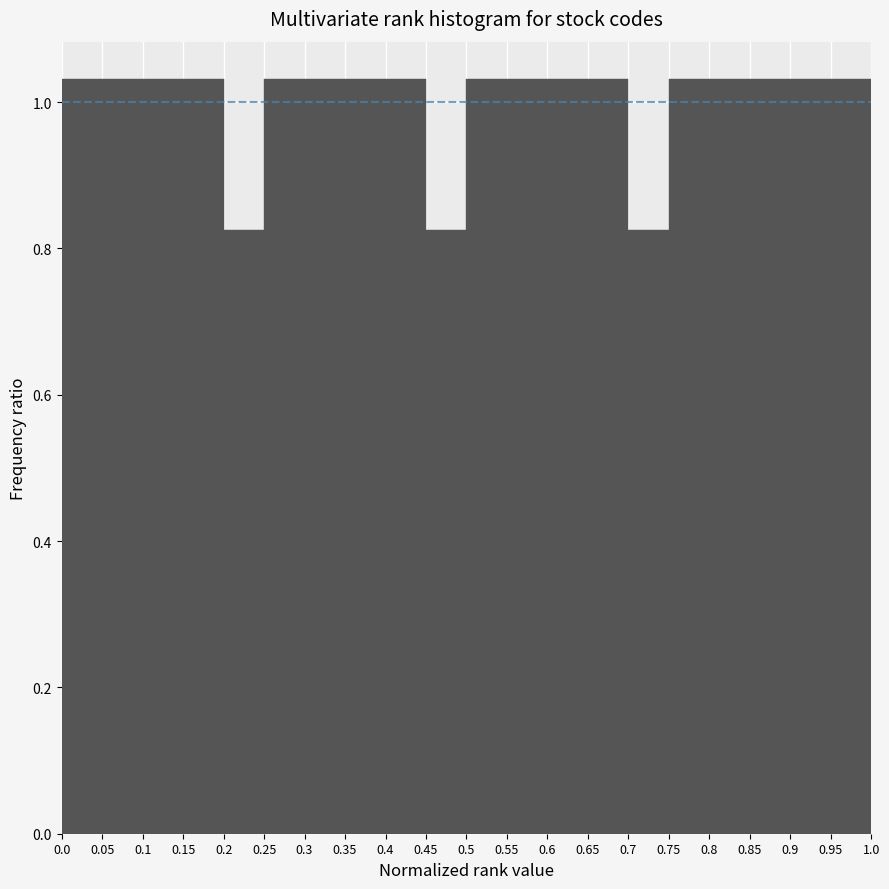

Reading left to right, transcribe this chart: for each bar, give the range it covers on the x-axis and its height. The values are not printed on the chart, so give them approximately, as read against the axis.

0.0 to 0.05: 1.04
0.05 to 0.1: 1.04
0.1 to 0.15: 1.04
0.15 to 0.2: 1.04
0.2 to 0.25: 0.82
0.25 to 0.3: 1.04
0.3 to 0.35: 1.04
0.35 to 0.4: 1.04
0.4 to 0.45: 1.04
0.45 to 0.5: 0.82
0.5 to 0.55: 1.04
0.55 to 0.6: 1.04
0.6 to 0.65: 1.04
0.65 to 0.7: 1.04
0.7 to 0.75: 0.82
0.75 to 0.8: 1.04
0.8 to 0.85: 1.04
0.85 to 0.9: 1.04
0.9 to 0.95: 1.04
0.95 to 1.0: 1.04